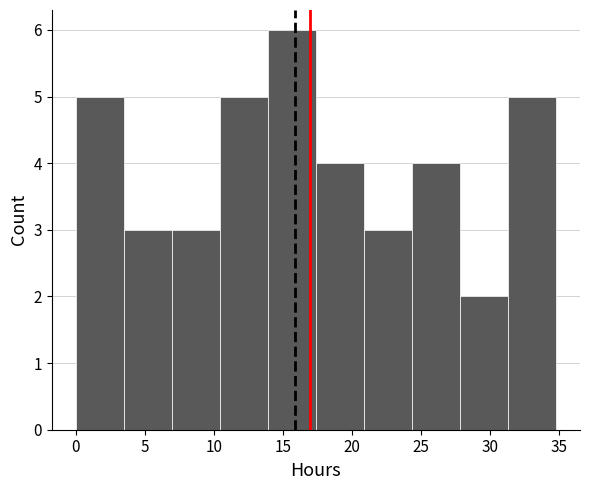

Reading left to right, transcribe this chart: for each bar, give the range it covers on the x-axis and its height. Neither the bar edges nor the heights are printed on the chart, so give them approximately, as read against the axes.

0.0 to 3.5: 5
3.5 to 7.0: 3
7.0 to 10.5: 3
10.5 to 14.0: 5
14.0 to 17.5: 6
17.5 to 21.0: 4
21.0 to 24.5: 3
24.5 to 28.0: 4
28.0 to 31.5: 2
31.5 to 35.0: 5